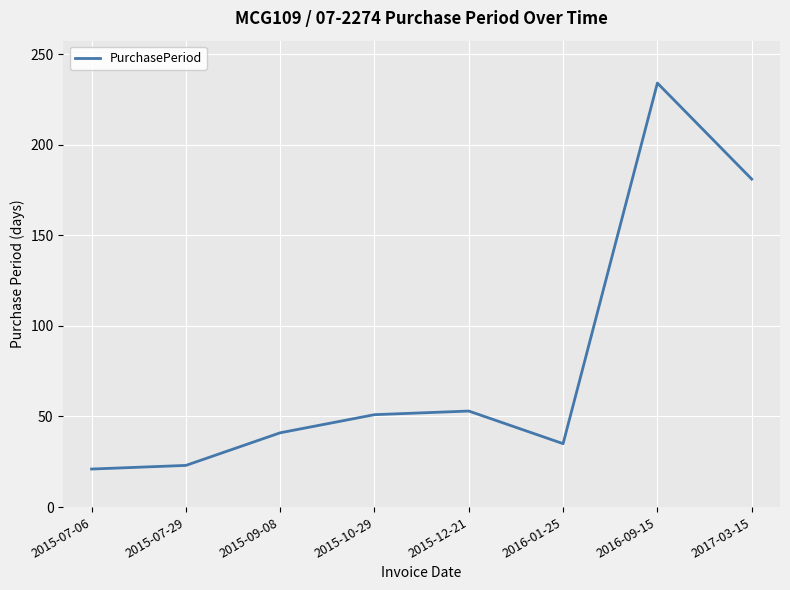

What value does the data have at 2016-09-15?

234